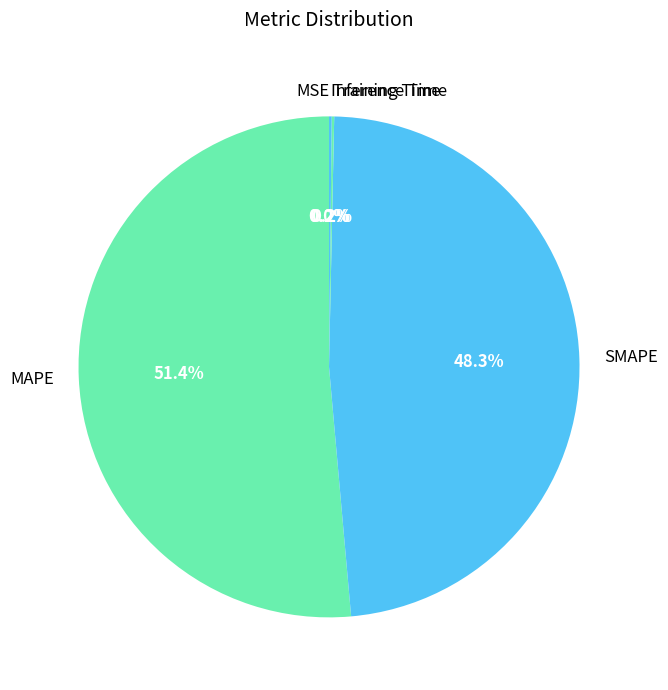

What is the largest slice in the pie chart?

MAPE